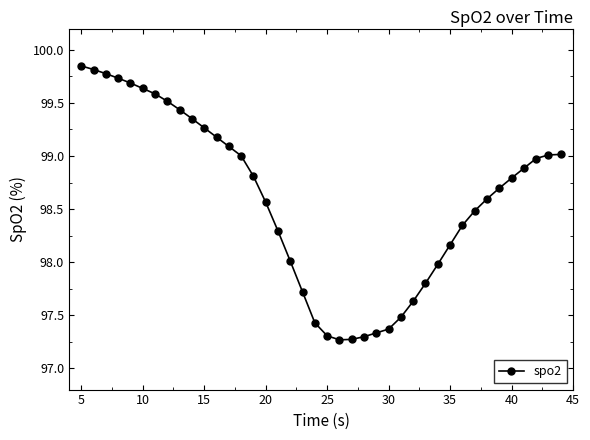

What is the difference between the maximum and minimum values?

2.6